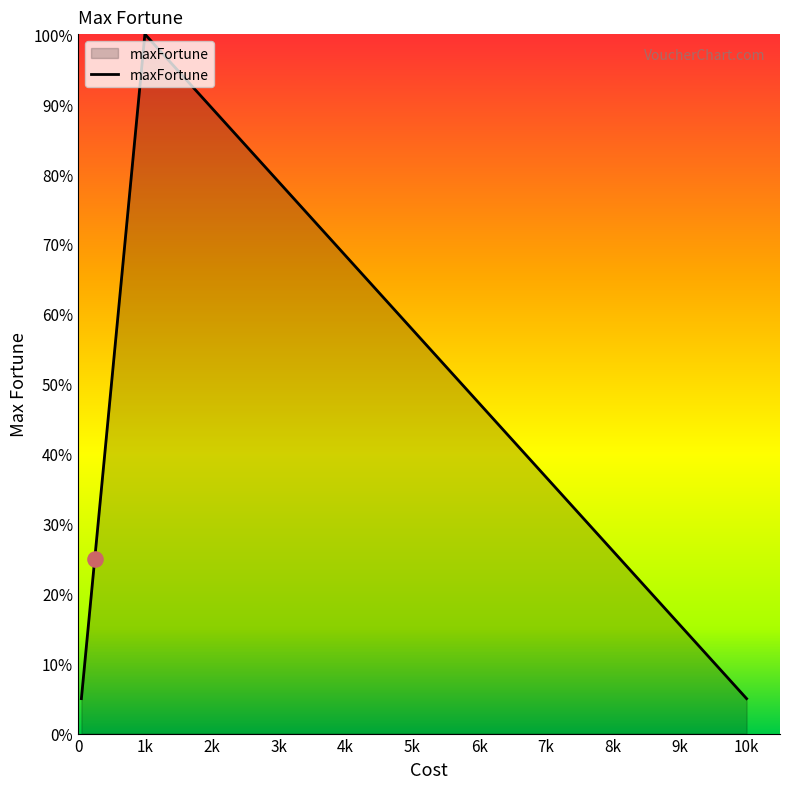

What is the sum of all values?

195